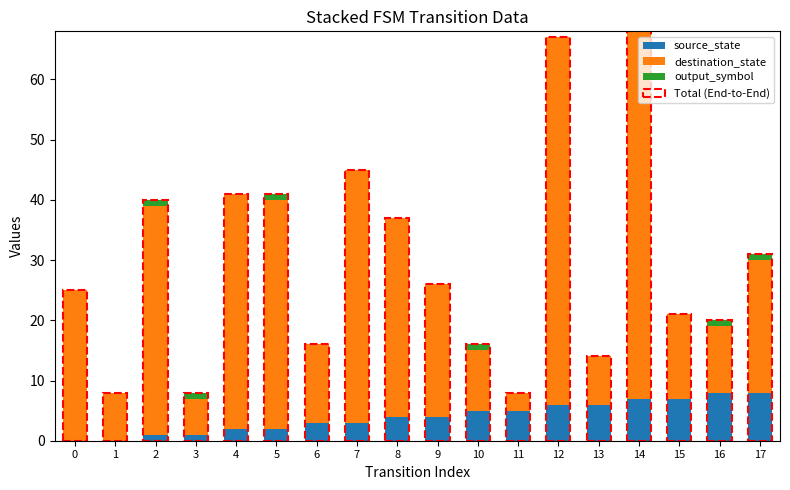

At which category is the sum across all series the highest?

14